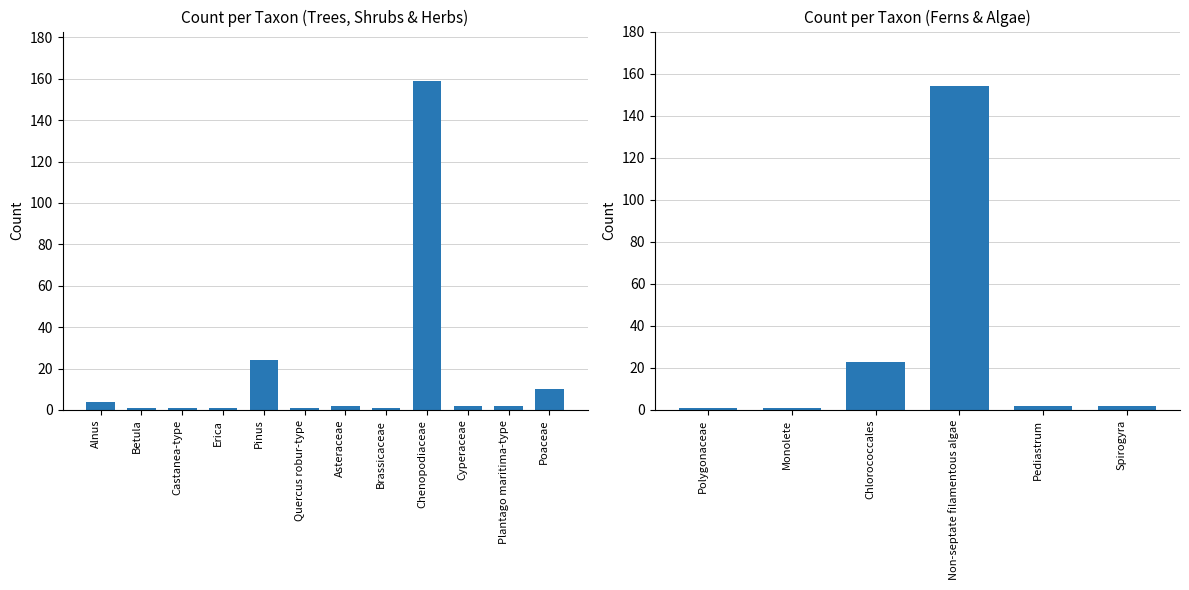

What is the label of the 2nd bar from the left?

Monolete